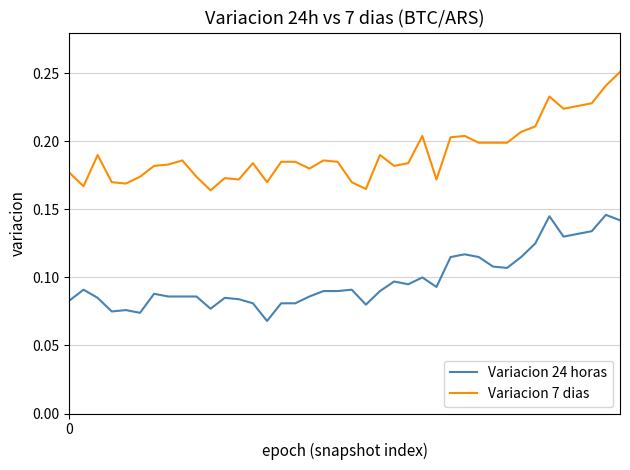

Rank the series by their average value, from highest to lowest.

Variacion 7 dias, Variacion 24 horas